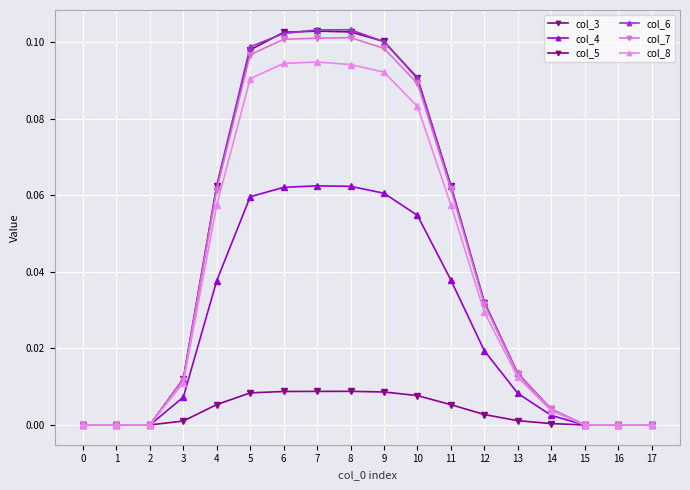

Reading right to left, transcribe all the data shown in this chart.

col_3: 17=0.0	16=0.0	15=0.0	14=0.0	13=0.0	12=0.0	11=0.0	10=0.0	9=0.0	8=0.0	7=0.0	6=0.0	5=0.0	4=0.0	3=0.0	2=0.0	1=0.0	0=0.0
col_4: 17=0.0	16=0.0	15=0.0	14=0.0	13=0.0	12=0.0	11=0.0	10=0.1	9=0.1	8=0.1	7=0.1	6=0.1	5=0.1	4=0.0	3=0.0	2=0.0	1=0.0	0=0.0
col_5: 17=0.0	16=0.0	15=0.0	14=0.0	13=0.0	12=0.0	11=0.1	10=0.1	9=0.1	8=0.1	7=0.1	6=0.1	5=0.1	4=0.1	3=0.0	2=0.0	1=0.0	0=0.0
col_6: 17=0.0	16=0.0	15=0.0	14=0.0	13=0.0	12=0.0	11=0.1	10=0.1	9=0.1	8=0.1	7=0.1	6=0.1	5=0.1	4=0.1	3=0.0	2=0.0	1=0.0	0=0.0
col_7: 17=0.0	16=0.0	15=0.0	14=0.0	13=0.0	12=0.0	11=0.1	10=0.1	9=0.1	8=0.1	7=0.1	6=0.1	5=0.1	4=0.1	3=0.0	2=0.0	1=0.0	0=0.0
col_8: 17=0.0	16=0.0	15=0.0	14=0.0	13=0.0	12=0.0	11=0.1	10=0.1	9=0.1	8=0.1	7=0.1	6=0.1	5=0.1	4=0.1	3=0.0	2=0.0	1=0.0	0=0.0